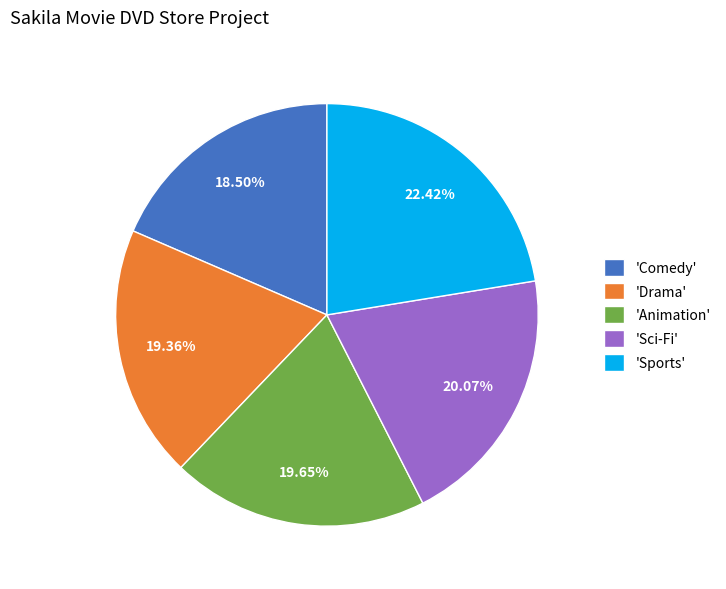

Which category has the smallest portion of the pie?

'Comedy'